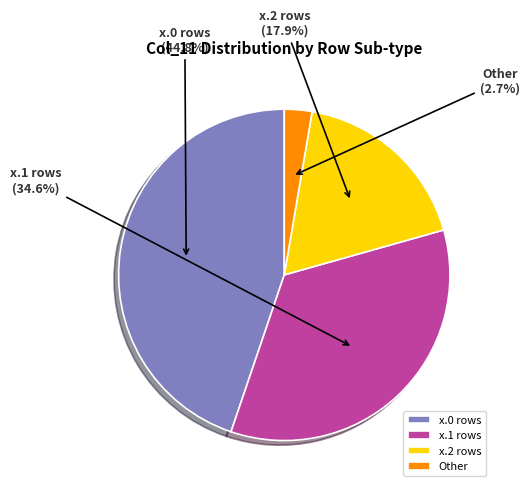

Is x.0 rows the majority of the pie?

No